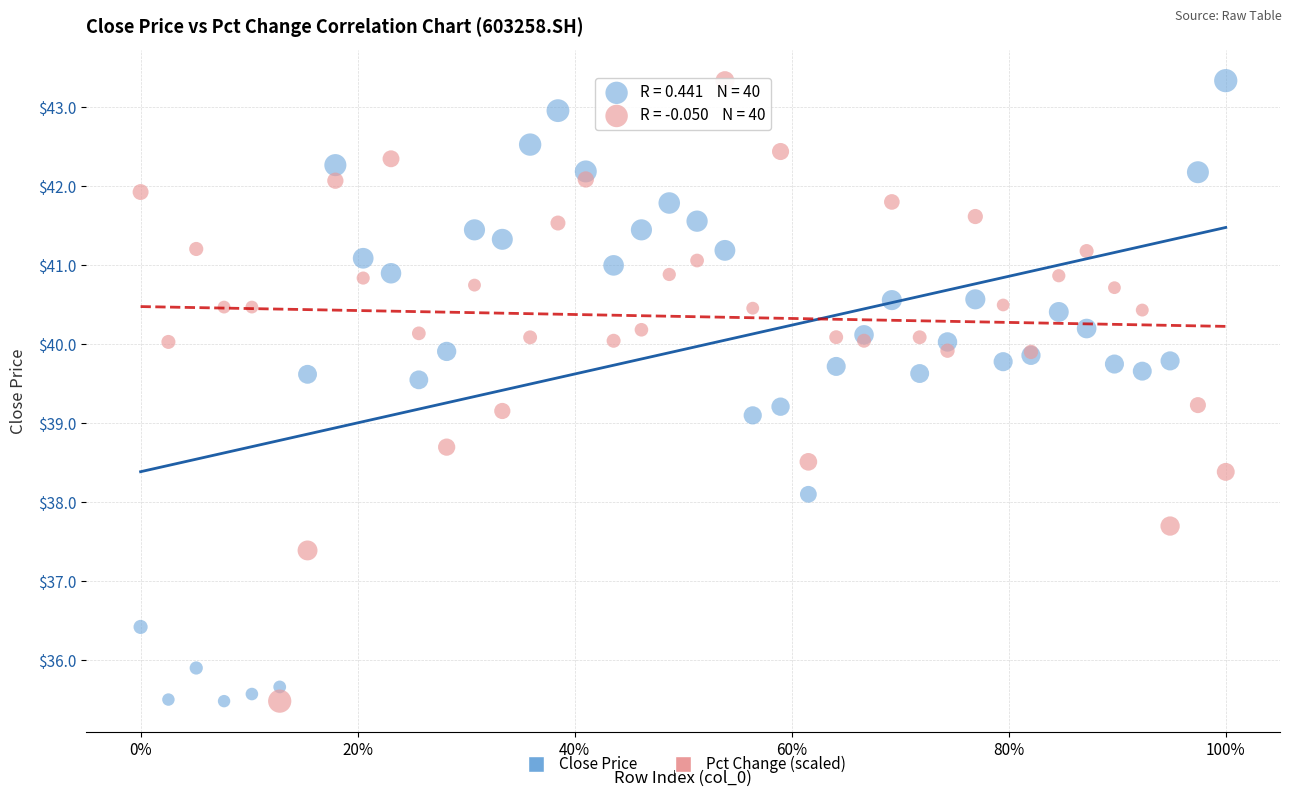

What are all the series names shown in the legend?

Close Price, Pct Change (scaled)